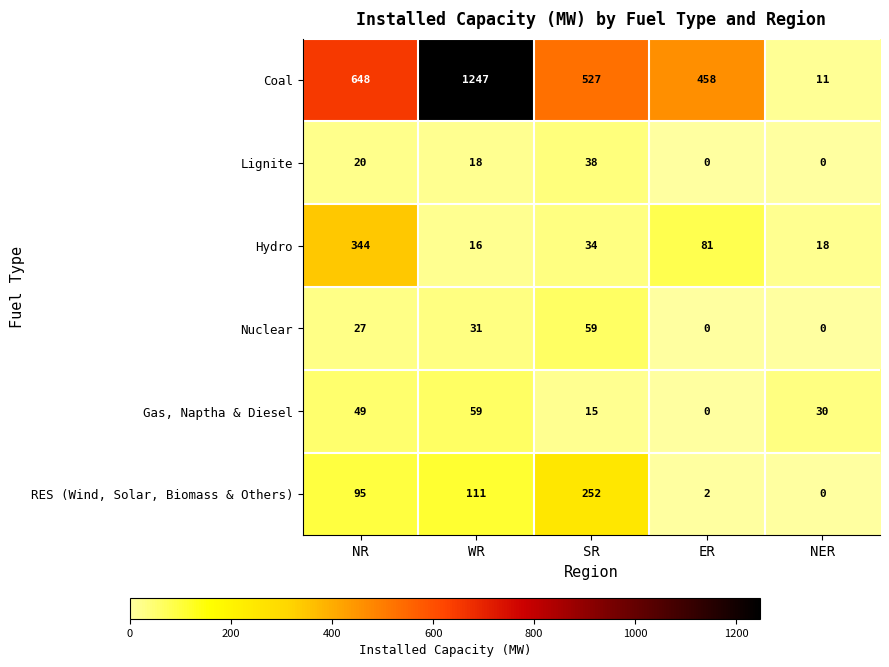

At which category is the sum across all series the highest?

WR